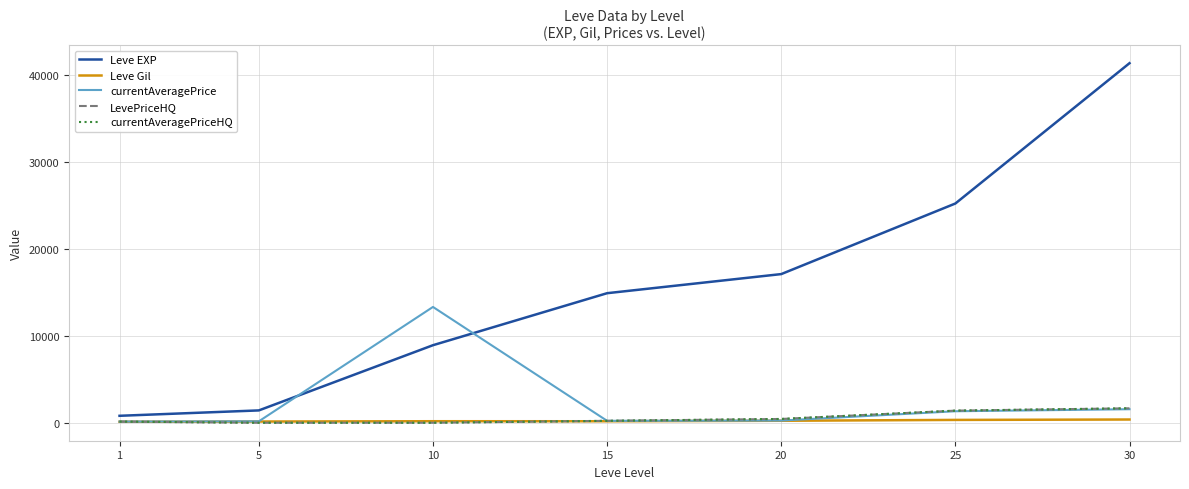

The value of Leve Gil at 20 is 229.0. True or false?

True